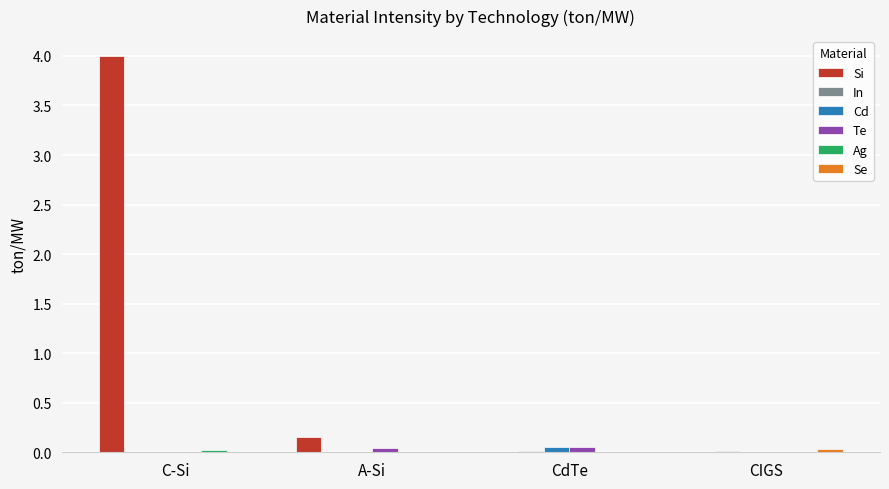

At which category does the chart reach its peak across all series?

C-Si